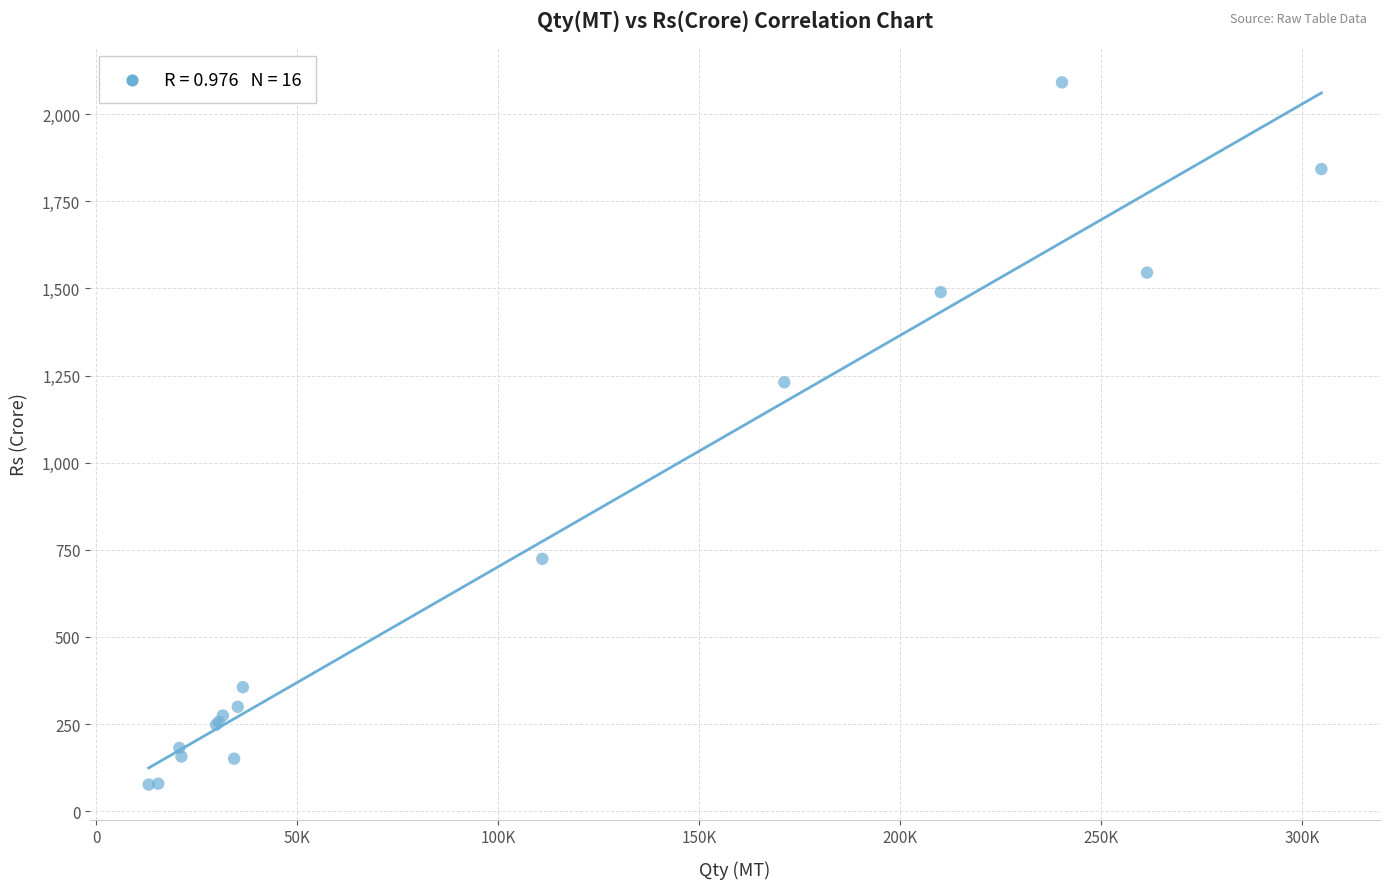

What Y value in the scatter plot is closest to 1083?

1230.5